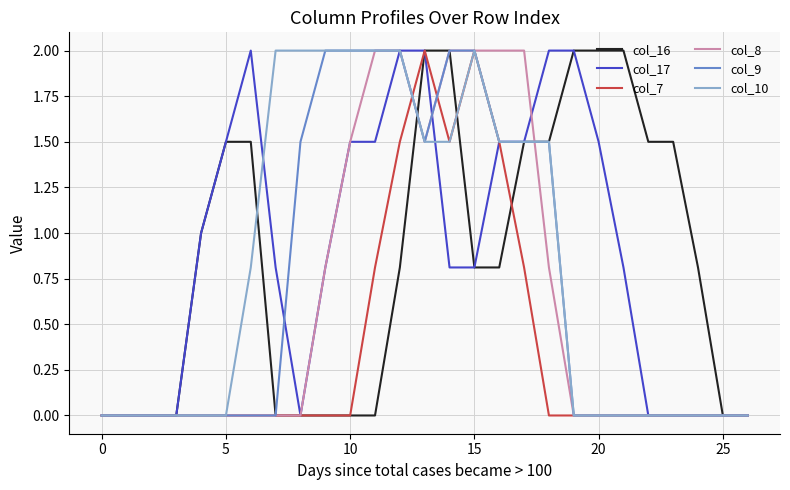

What is the highest value of the col_9 series?

2.0